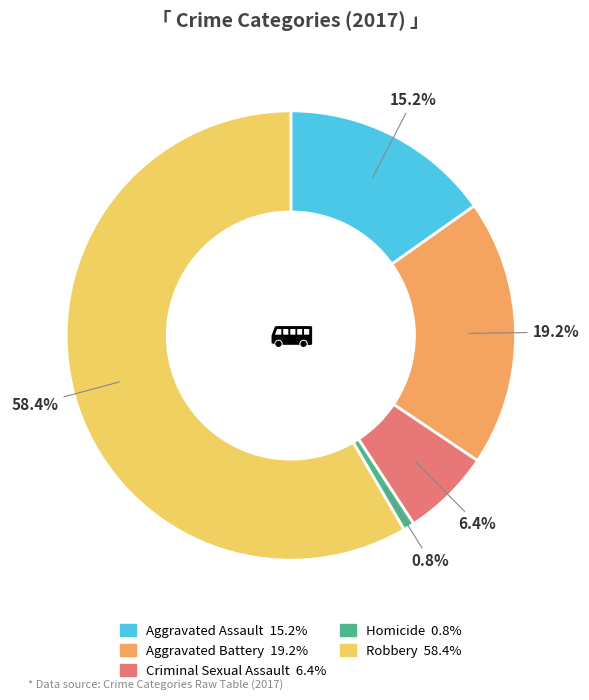

How many segments does this pie chart have?

5